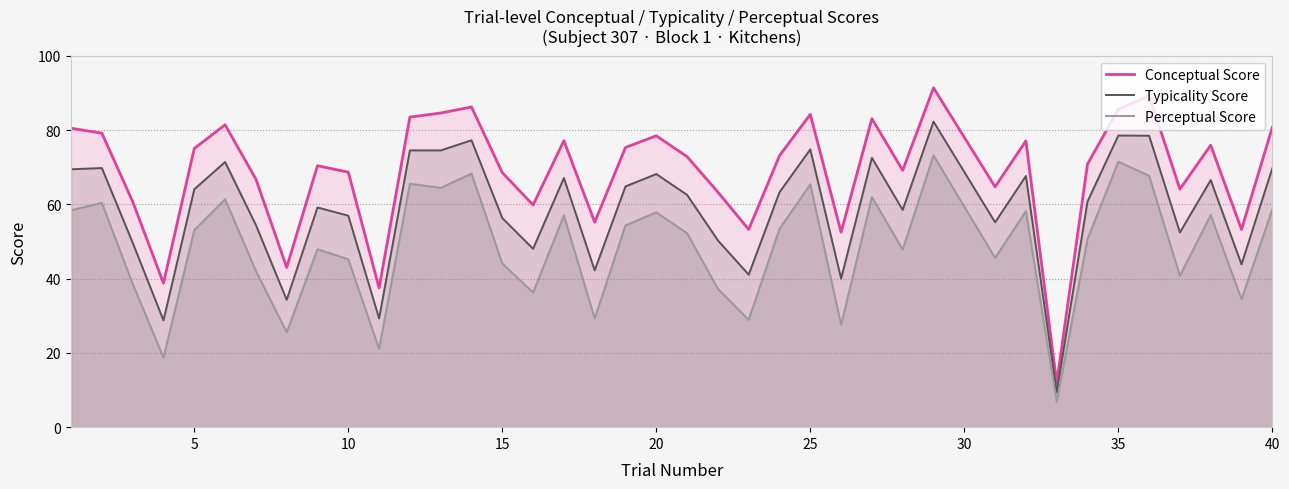

What is the difference between the Conceptual Score values at 5 and 15?

6.5